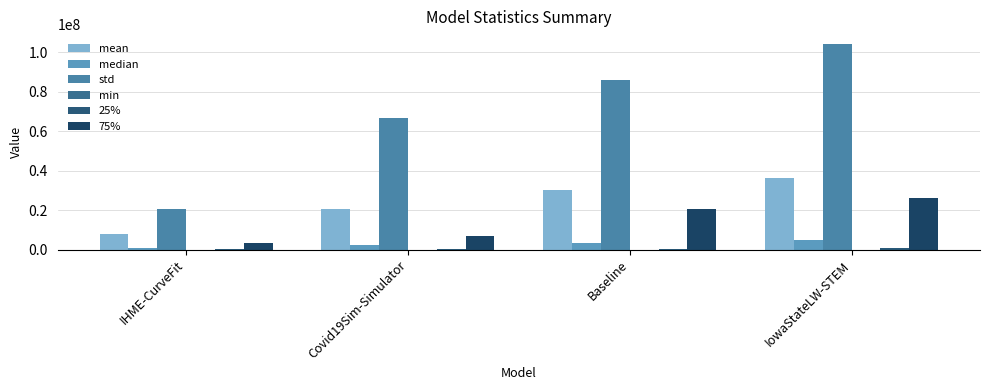

How many groups of bars are there?

4